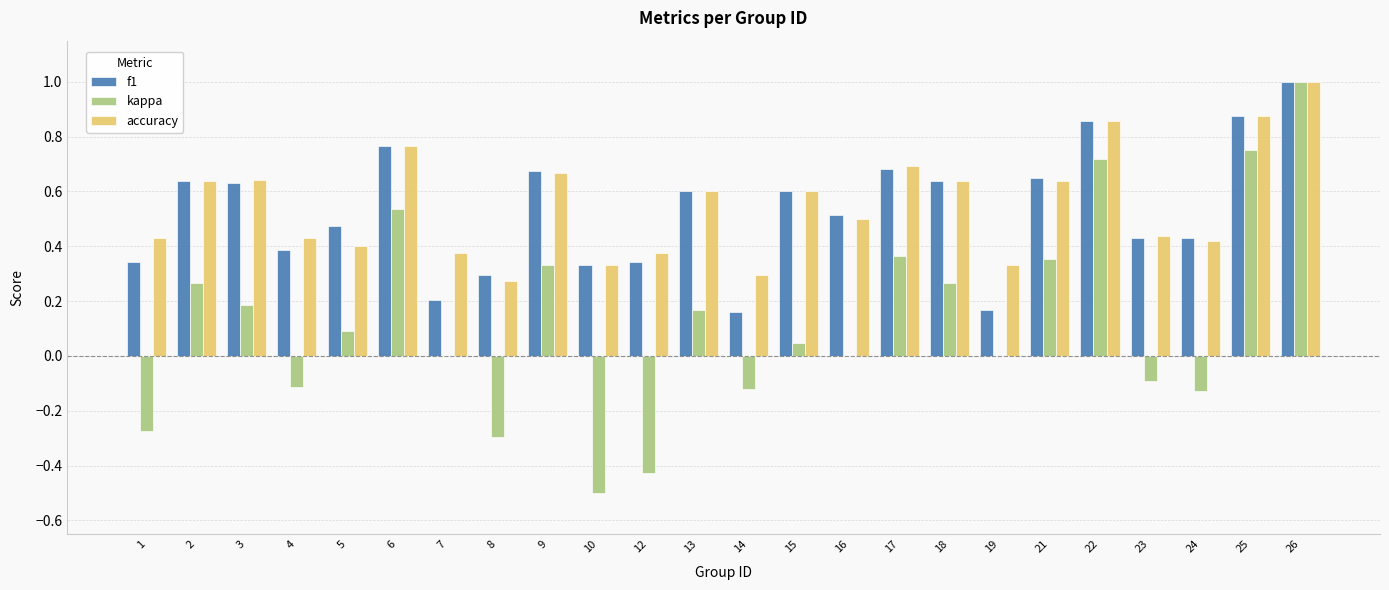

Is the value of f1 at 9 greater than the value of kappa at 10?

Yes